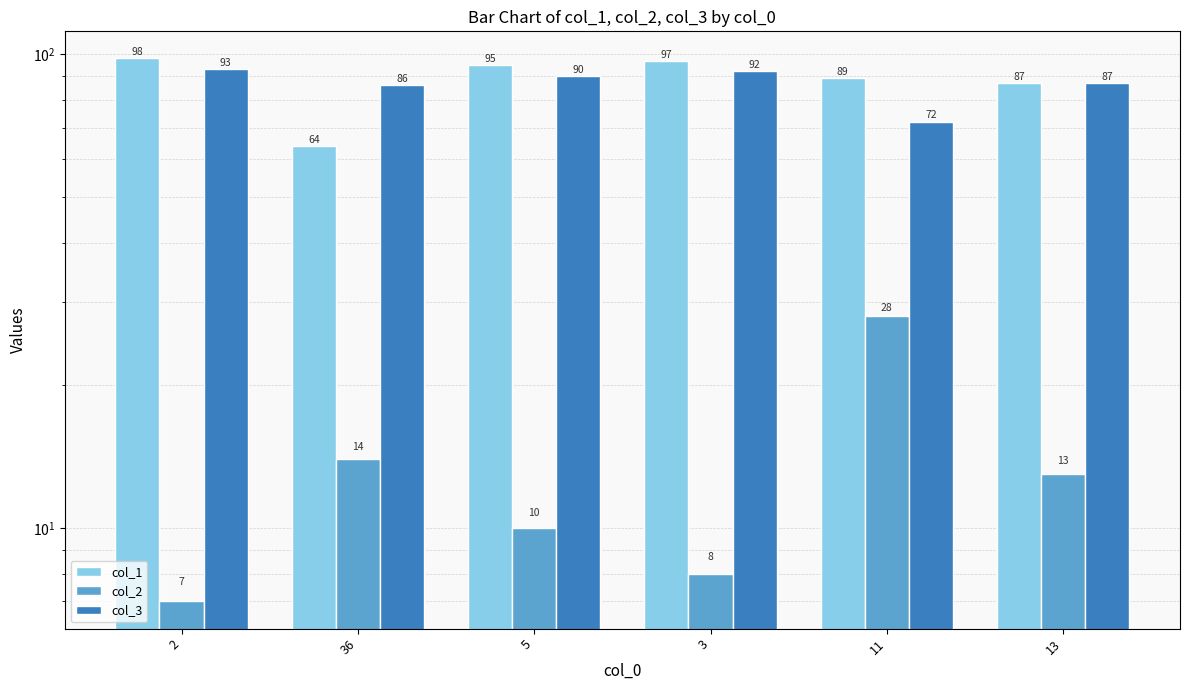

What is the maximum value for col_2?

28